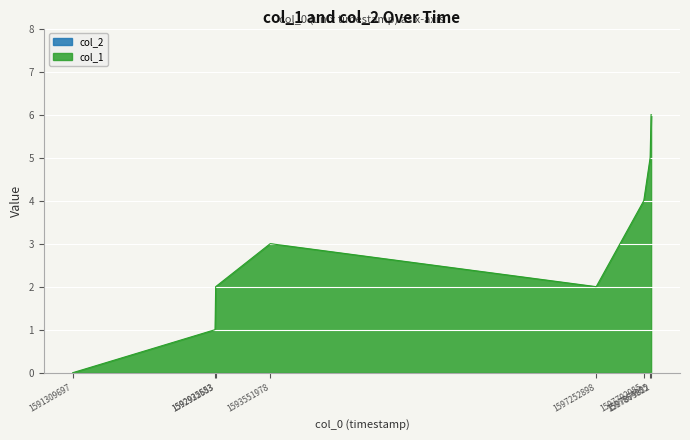

True or false: the data shows 1 at 1597864985.

False